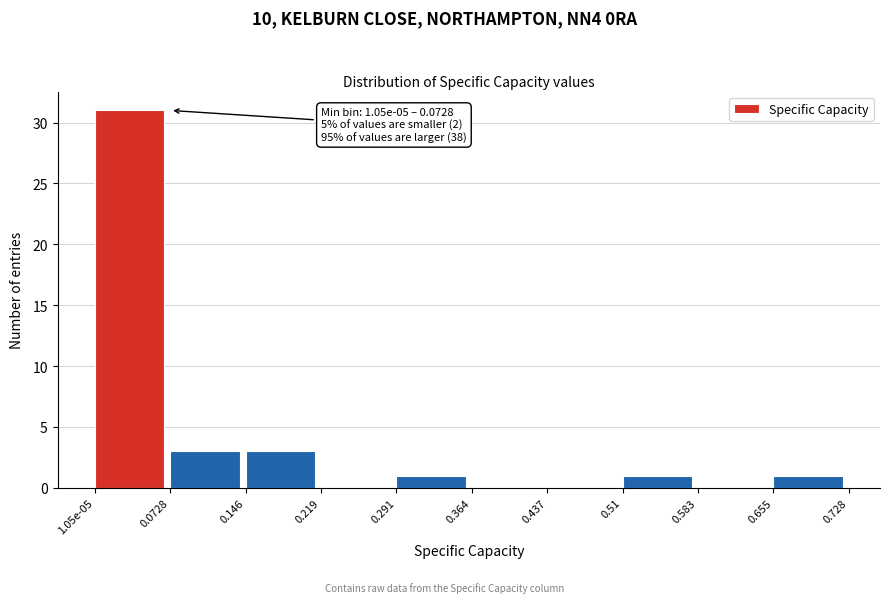

Reading left to right, extract all data points from this chart.

1.05e-05=31	0.0728=3	0.146=3	0.219=0	0.291=1	0.364=0	0.437=0	0.51=1	0.583=0	0.655=1